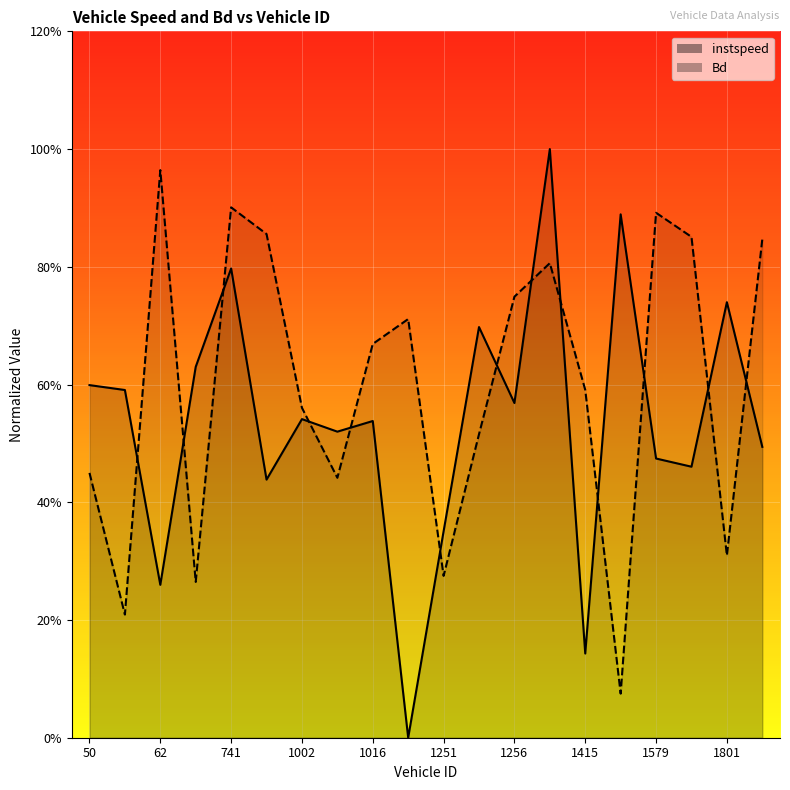

True or false: Bd and instspeed intersect in this chart.

True